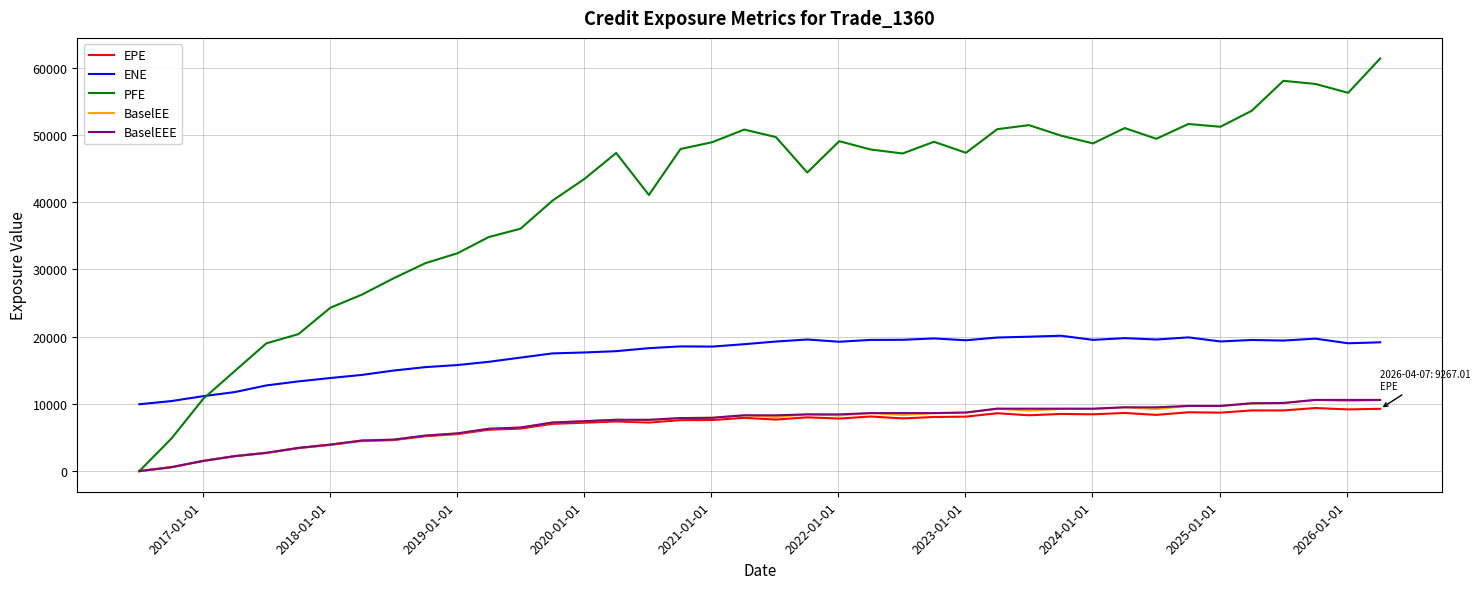

Which series has the largest total across all categories?

PFE